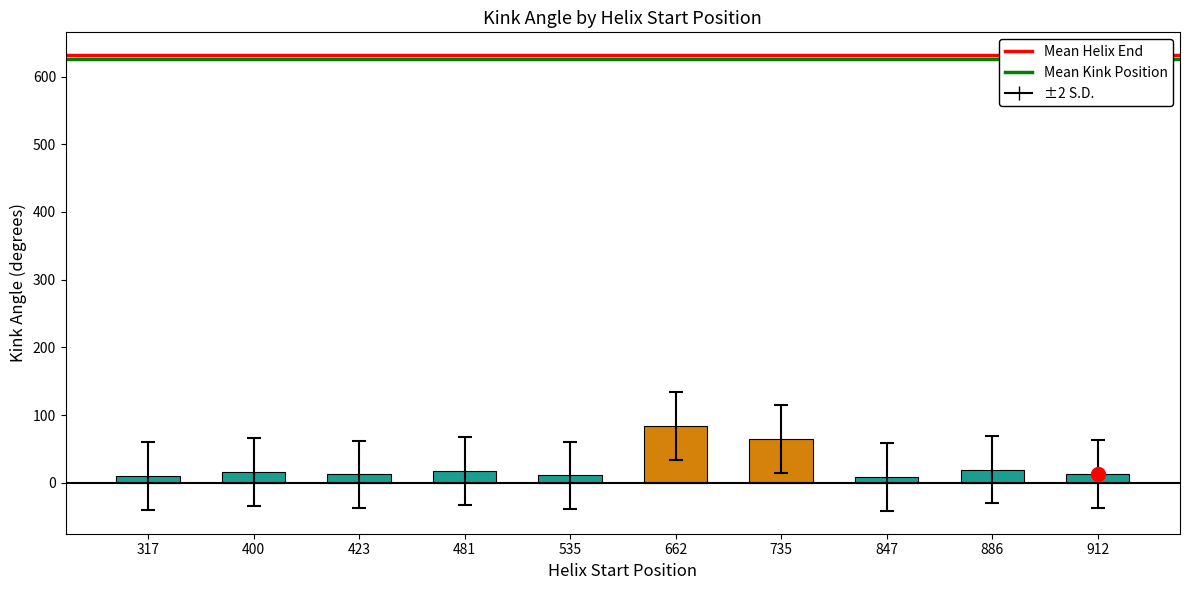

Is it true that the value at 481 is 17.3?

True